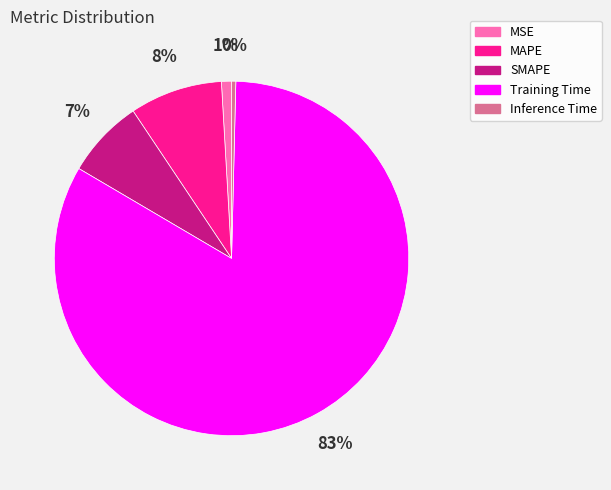

Is it true that Inference Time is 0% of the pie?

True